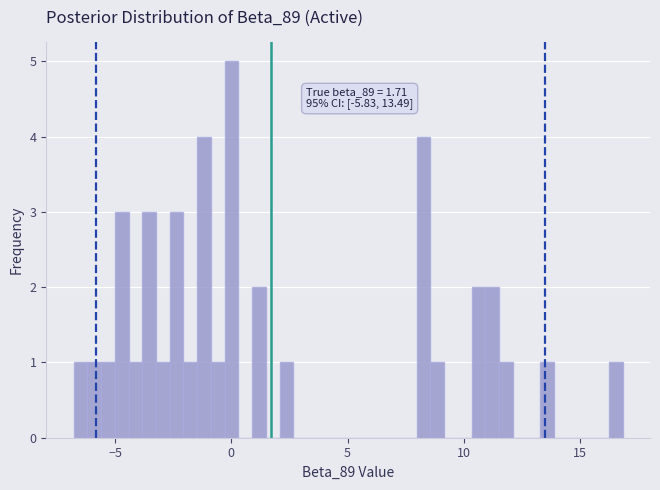

Read against the x-axis, roughly where is the centre of the tallest bar?

0.0